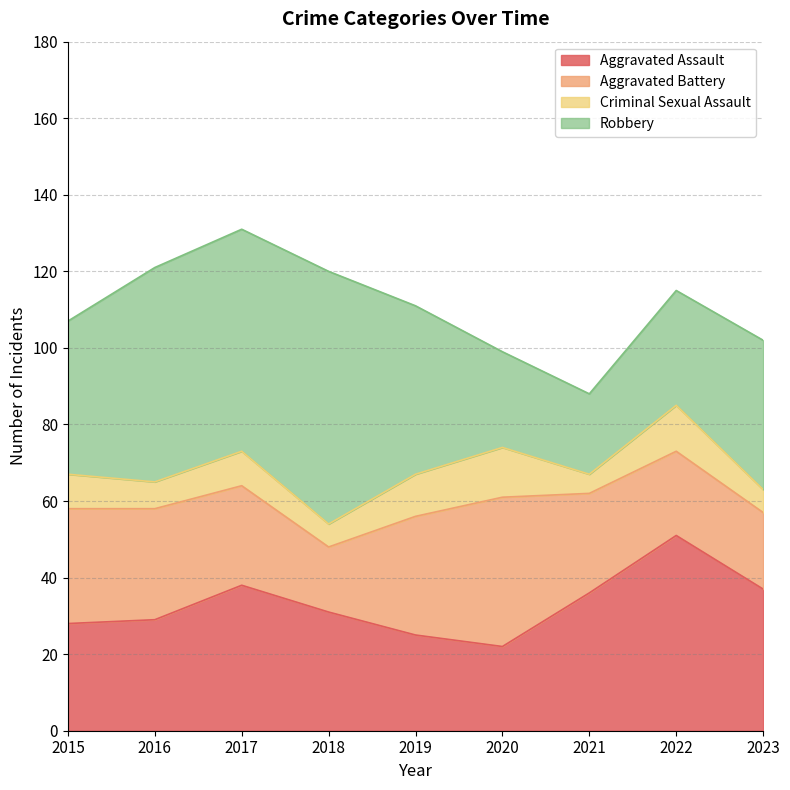

Where does the Aggravated Battery series first go above 26?

2015